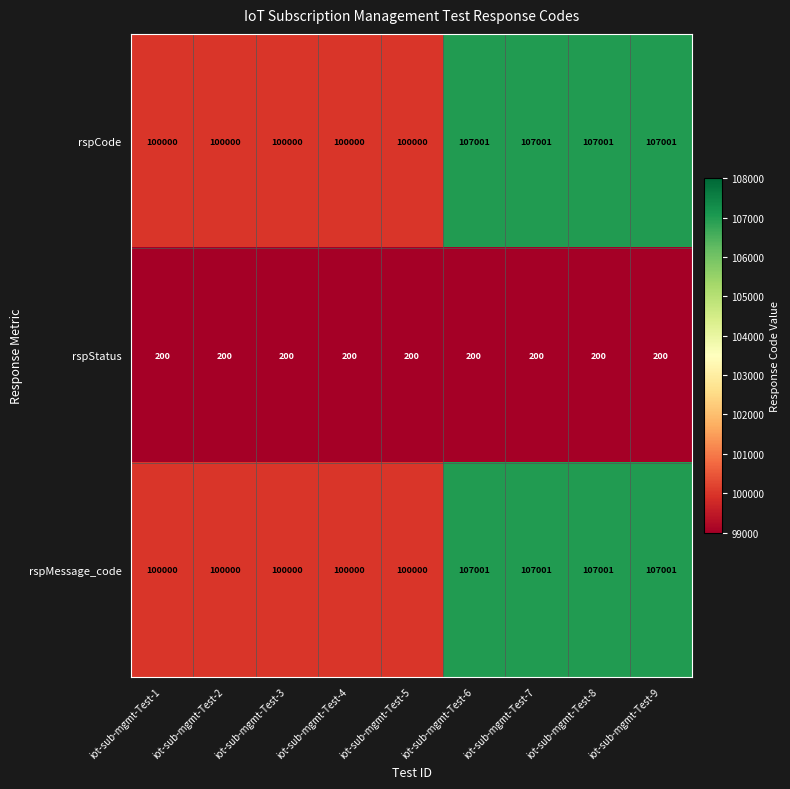

What is the difference between the maximum and second lowest values in the rspMessage_code series?

7001